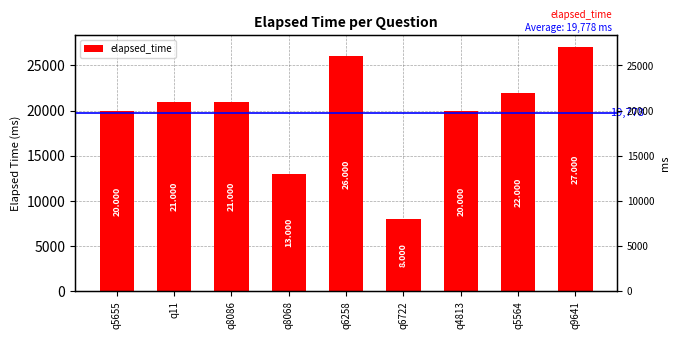

List the labels in order of value, largest first.

q9641, q6258, q5564, q11, q8086, q5655, q4813, q8068, q6722